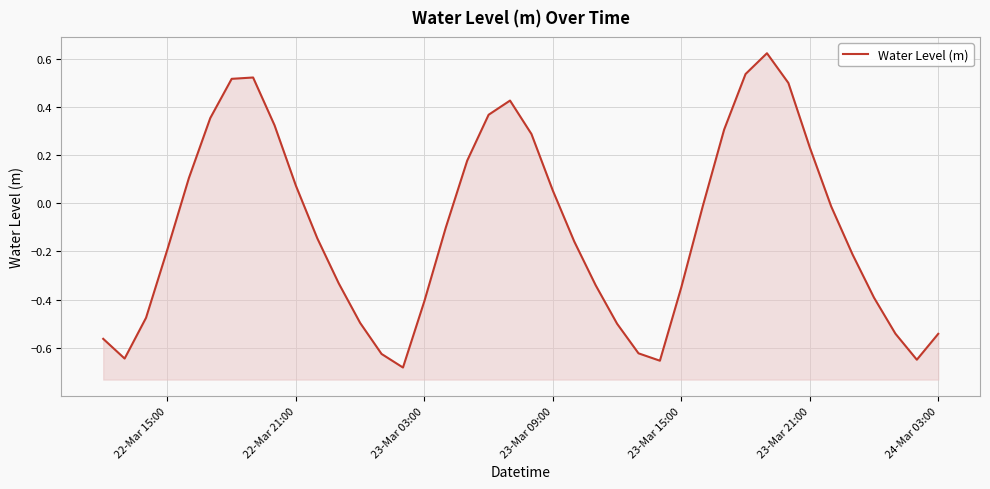

Is it true that the value at 20 is 0.1?

False